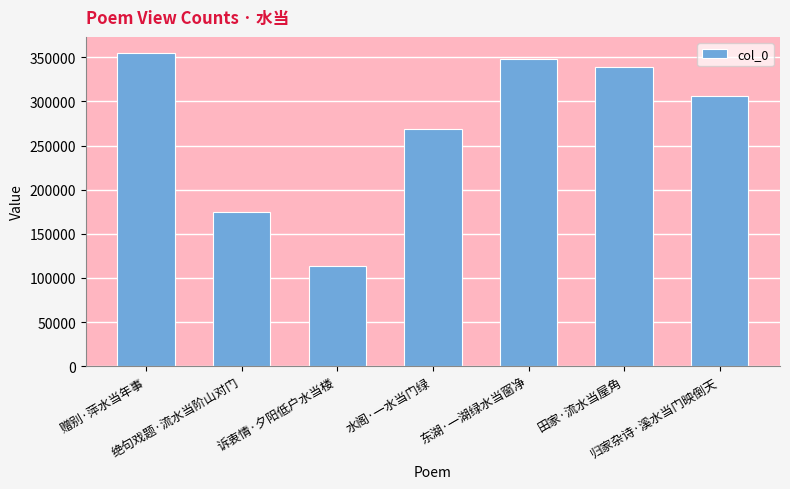

The value at 田家·流水当屋角 is 235934. True or false?

False